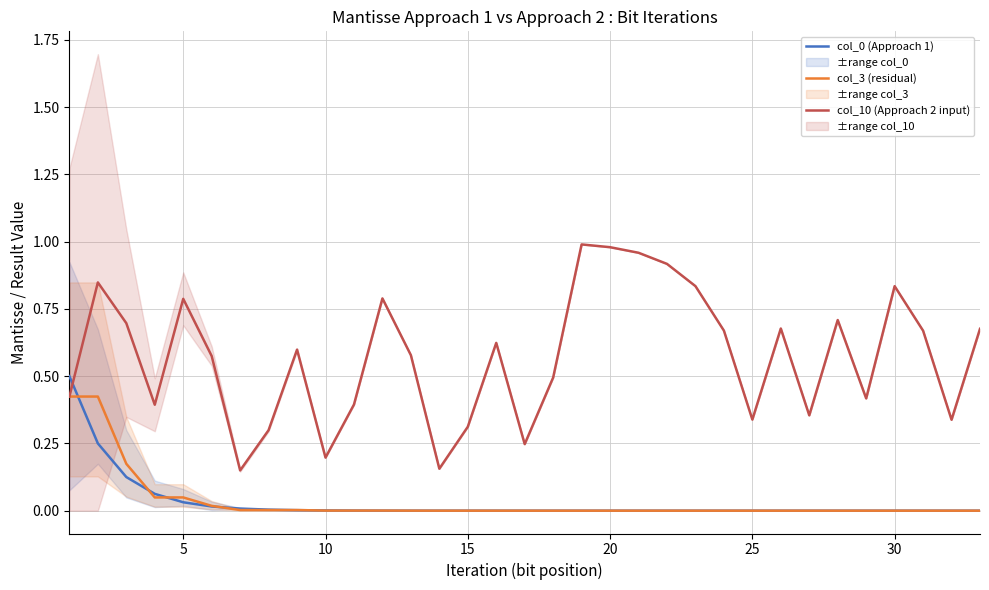

What are all the series names shown in the legend?

col_0 (Approach 1), col_3 (residual), col_10 (Approach 2 input)